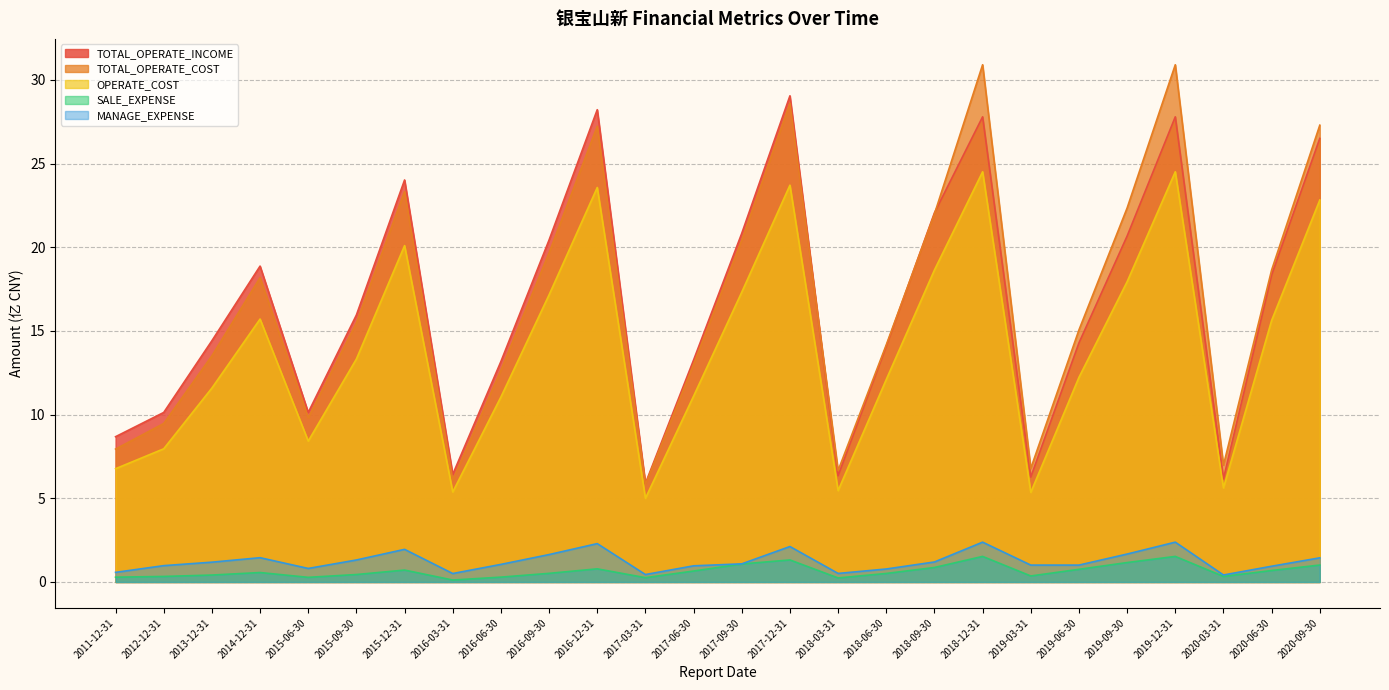

At which label does TOTAL_OPERATE_INCOME reach its peak?

2017-12-31